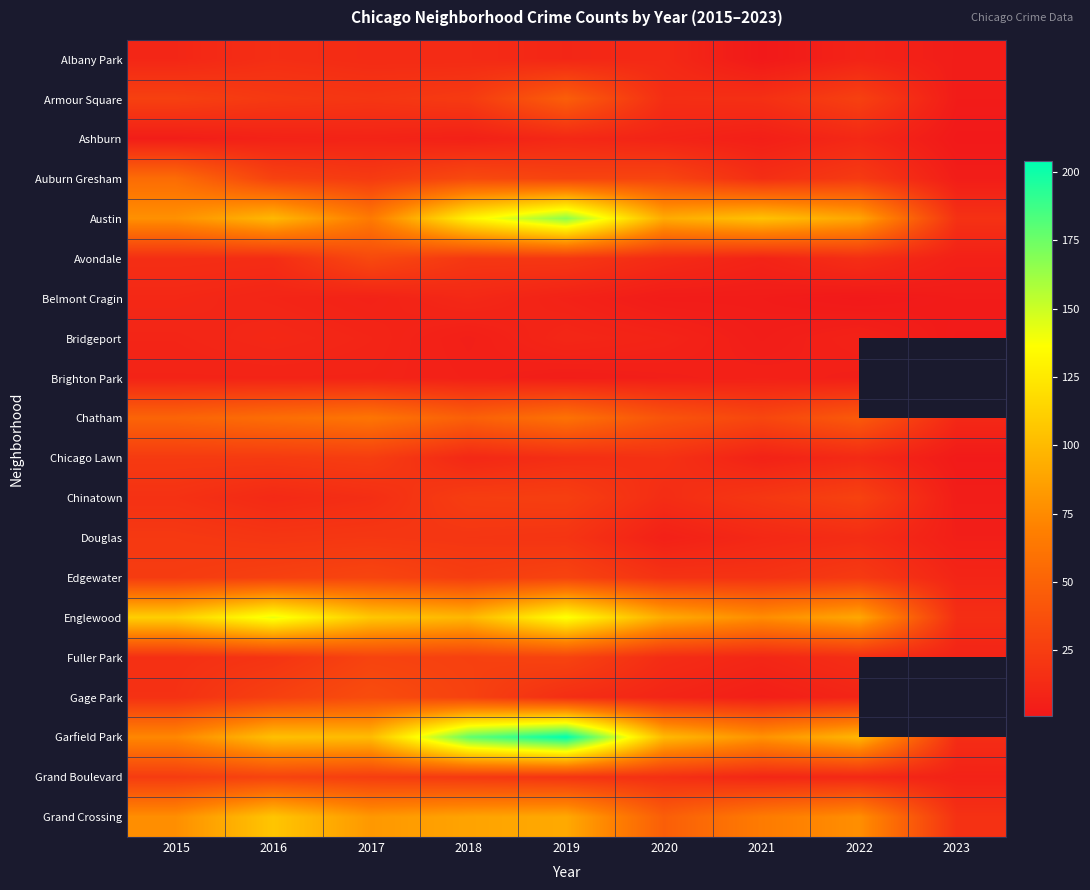

At which label does Ashburn reach its peak?

2019